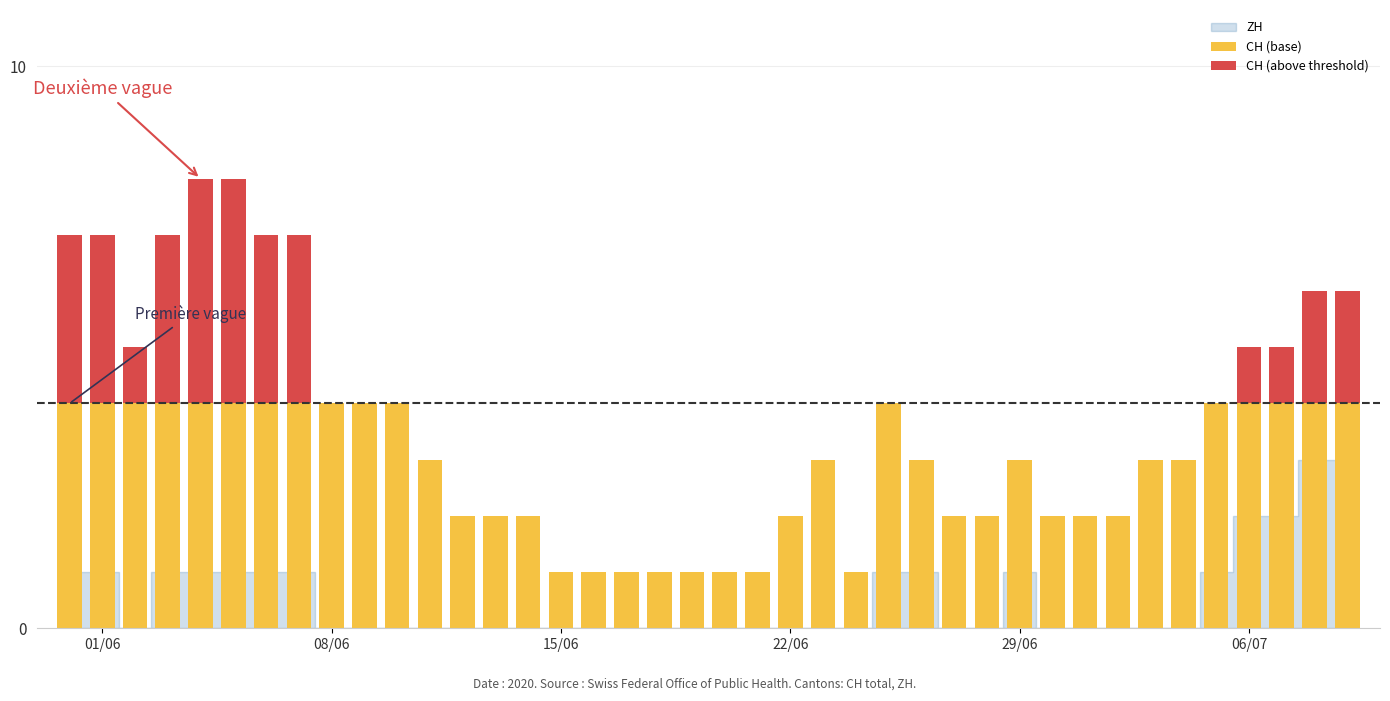

What is the sum of all CH (base) values?

112